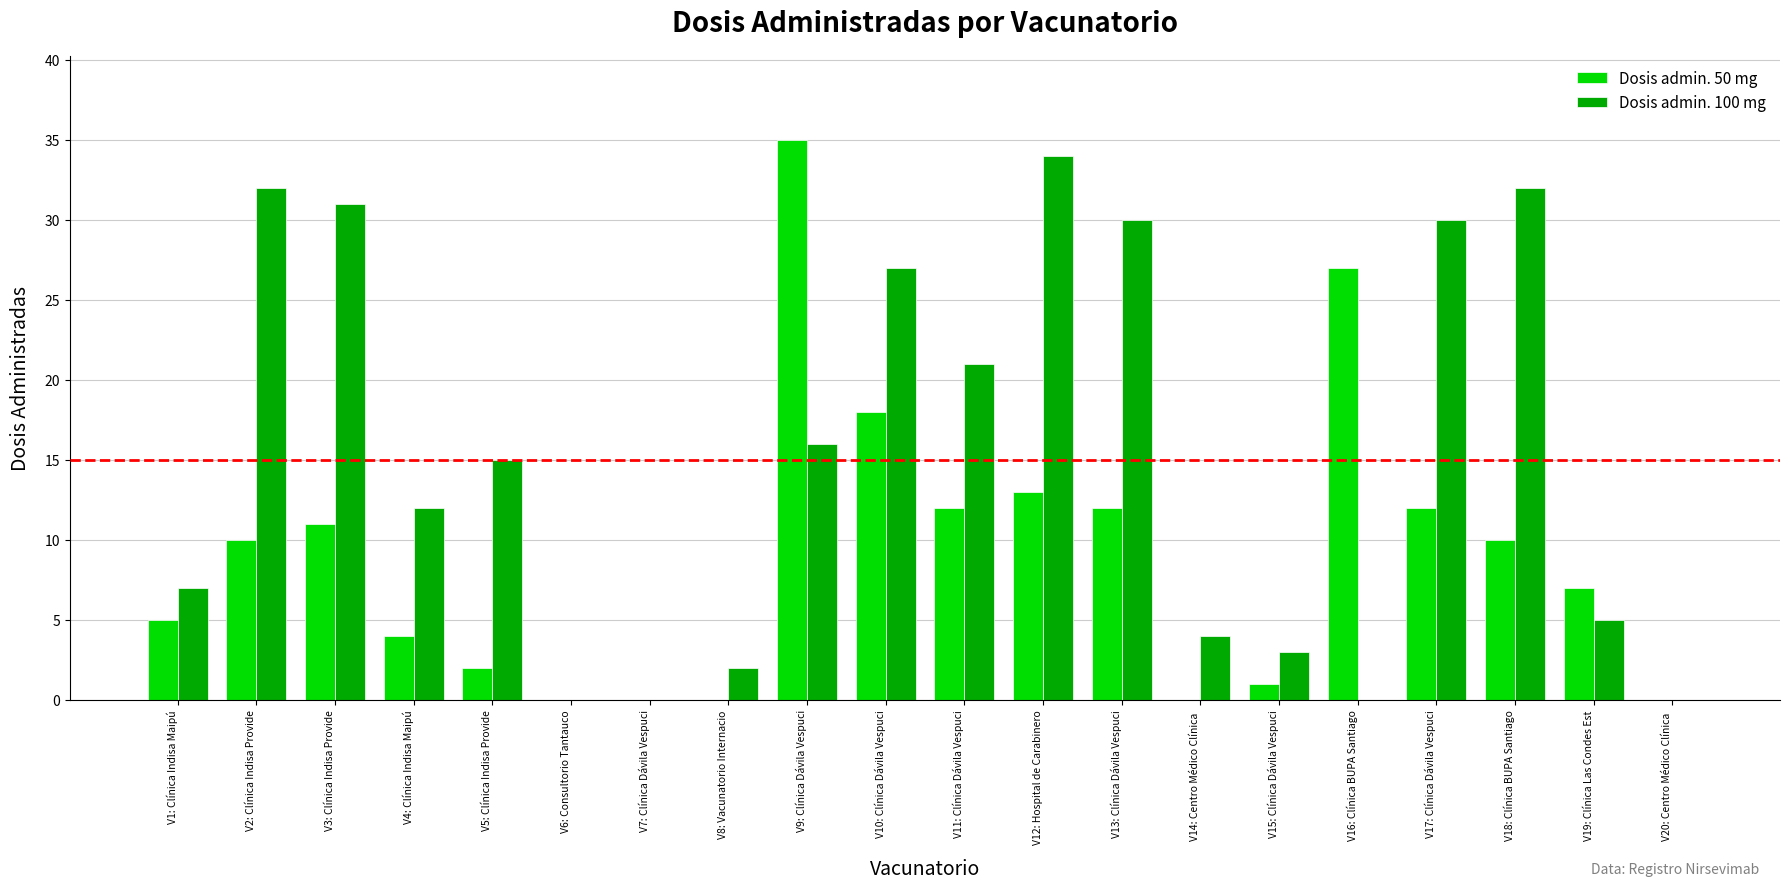

Reading right to left, what are all the values shown in this chart?

Dosis admin. 50 mg: 0	7	10	12	27	1	0	12	13	12	18	35	0	0	0	2	4	11	10	5
Dosis admin. 100 mg: 0	5	32	30	0	3	4	30	34	21	27	16	2	0	0	15	12	31	32	7